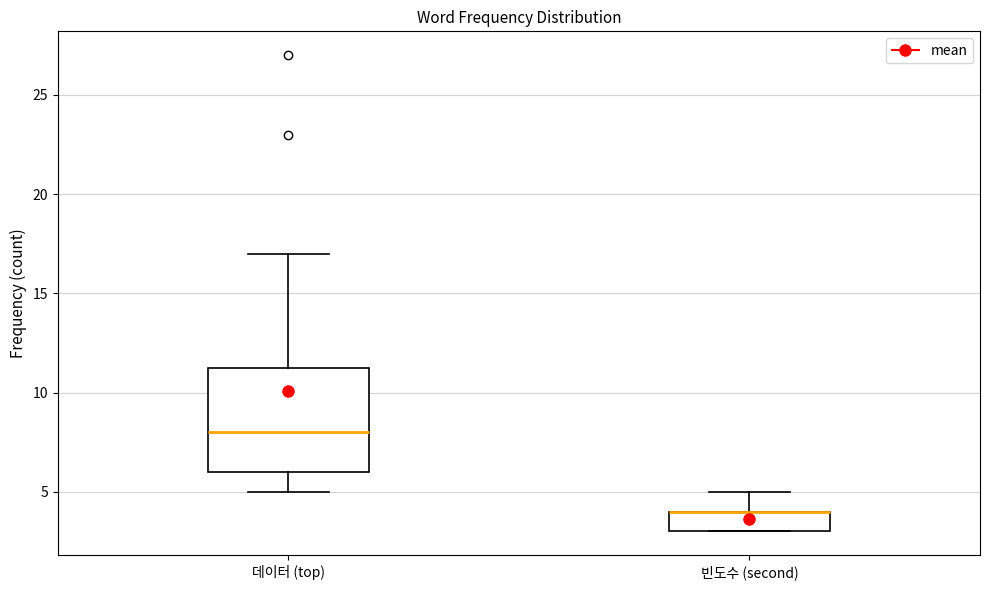

Reading left to right, read every box against the y-axis: the position of its median line, the range the box covers, and the ends of its whiskers. The values are not printed on the chart, so give them approximately, as read against the axis.

데이터 (top): median 8.0, box 6.0 to 11.5, whiskers 5.0 to 17.0
빈도수 (second): median 4.0 (drawn on the box's upper edge), box 3.0 to 4.0, whiskers 3.0 to 5.0